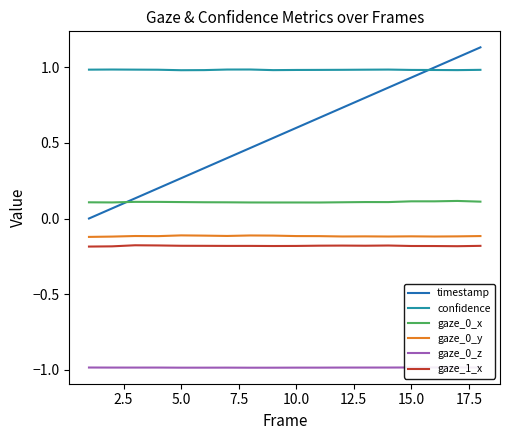

True or false: gaze_0_x and gaze_0_y intersect in this chart.

False